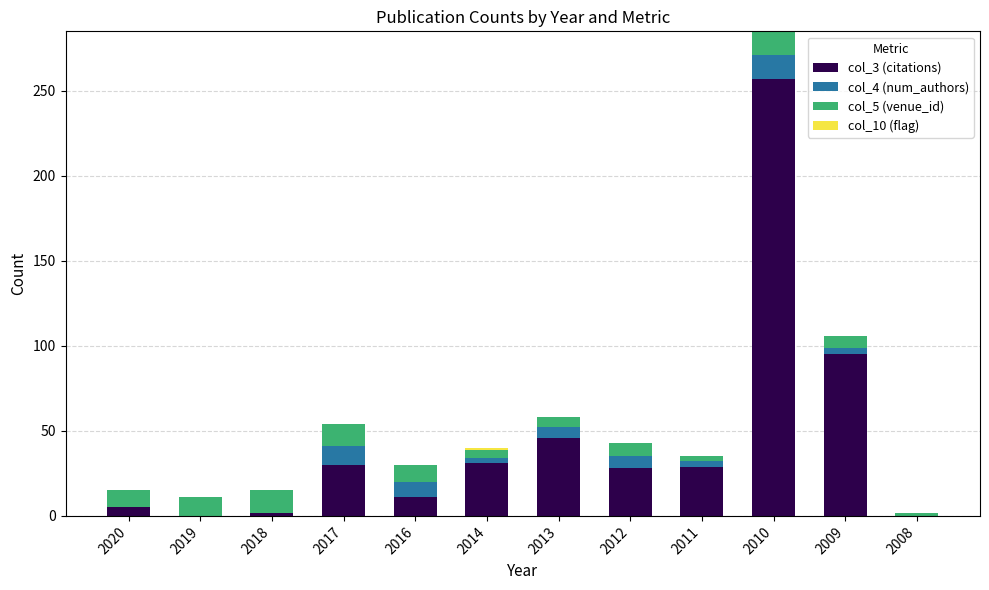

How many data points does each series have?

12